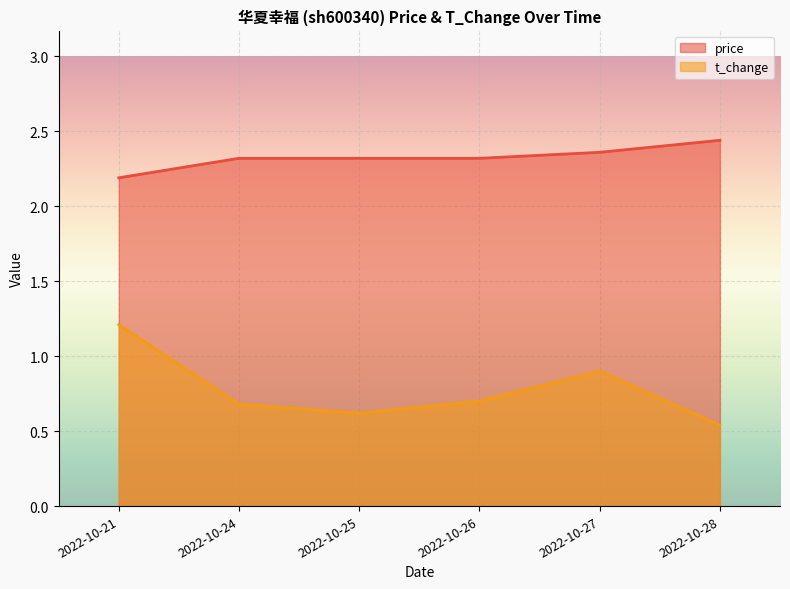

Which category has the lowest value in the t_change series?

2022-10-28